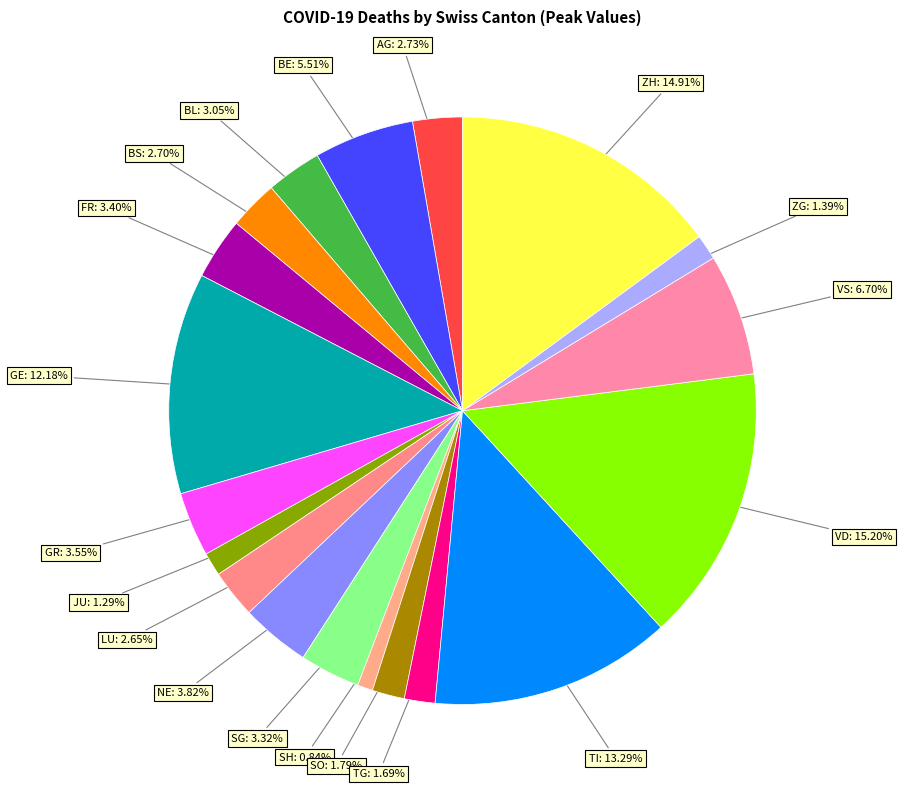

The SO slice represents 10% of the pie. True or false?

False